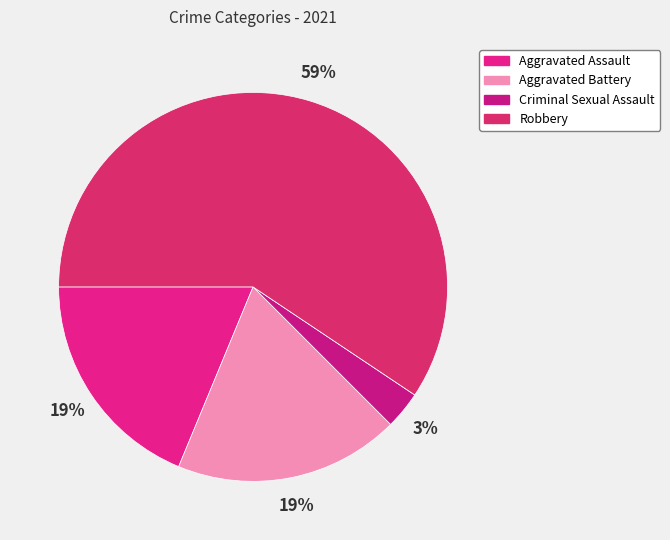

To the nearest percent, what is the average slice percentage?

20%